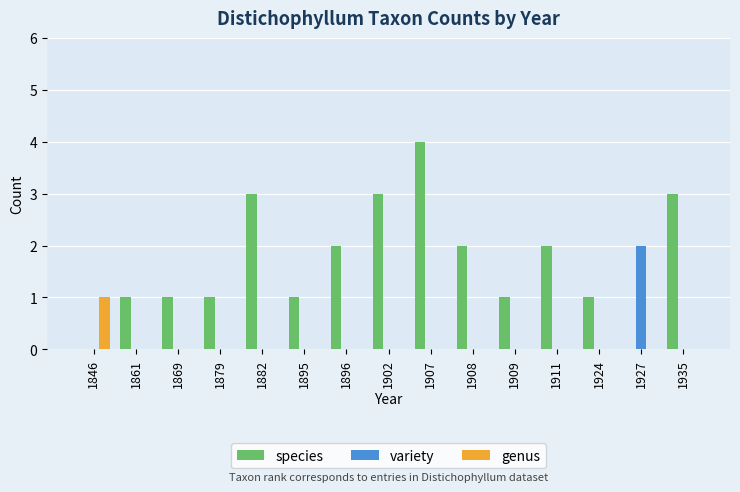

At which category is the sum across all series the highest?

1907